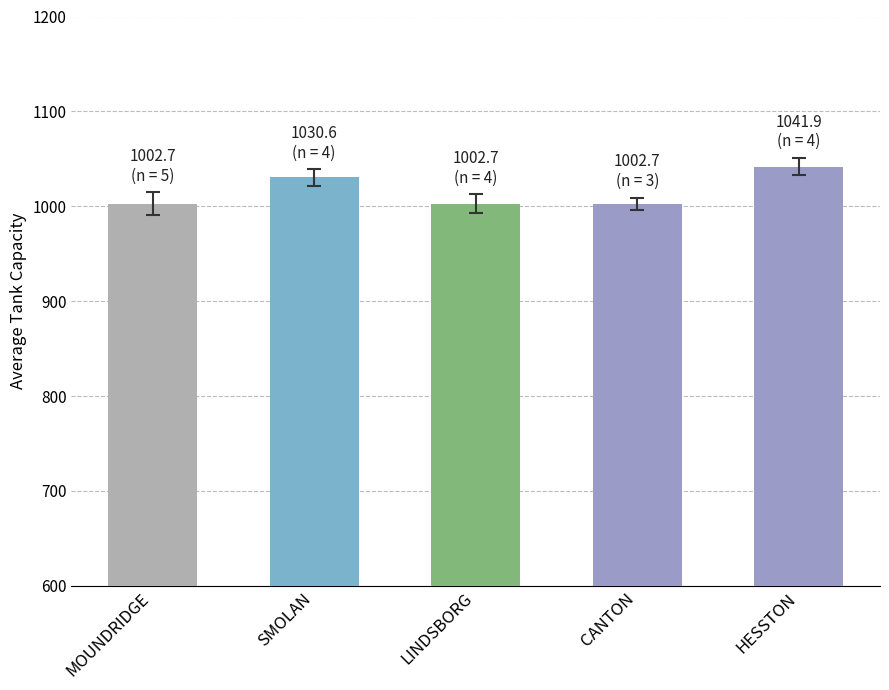

How many bars are there in total?

5